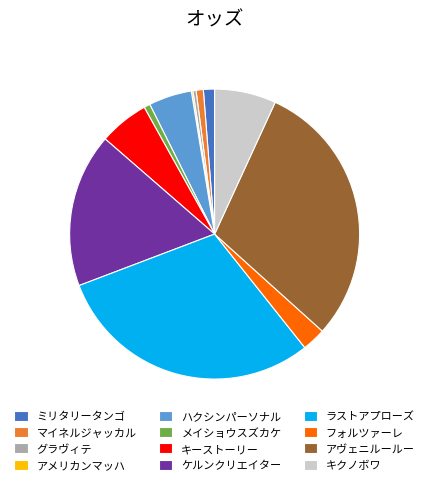

Do アヴェニルールー and メイショウスズカケ together represent more than half of the pie?

No